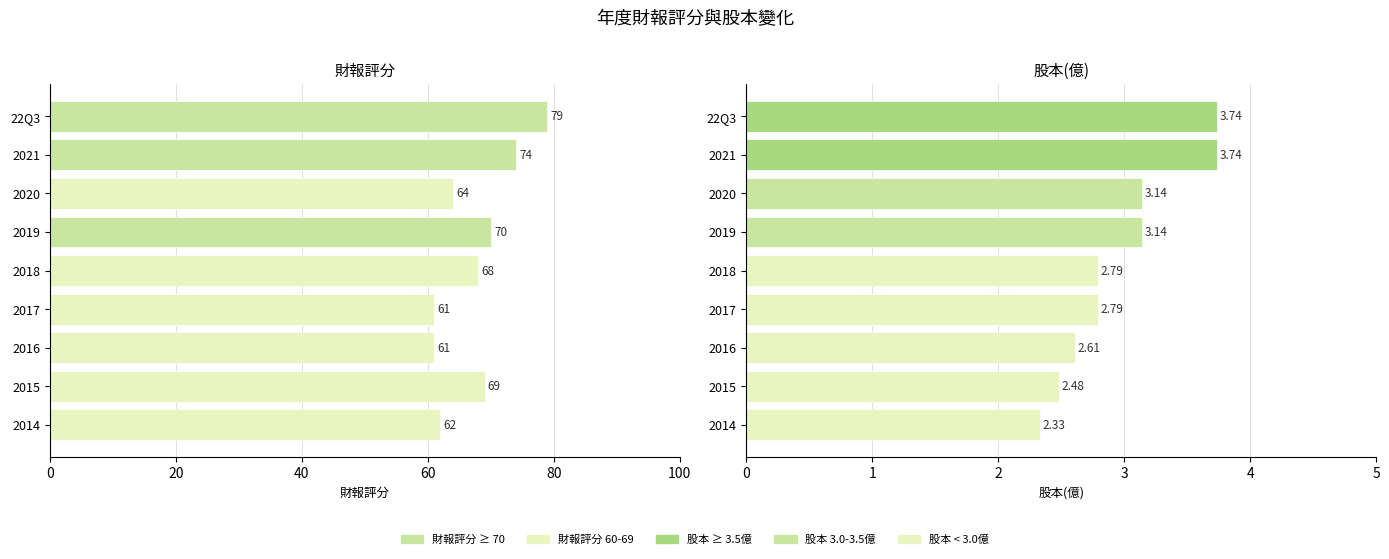

True or false: 股本(億) has a value of 5.1 at 22Q3.

False